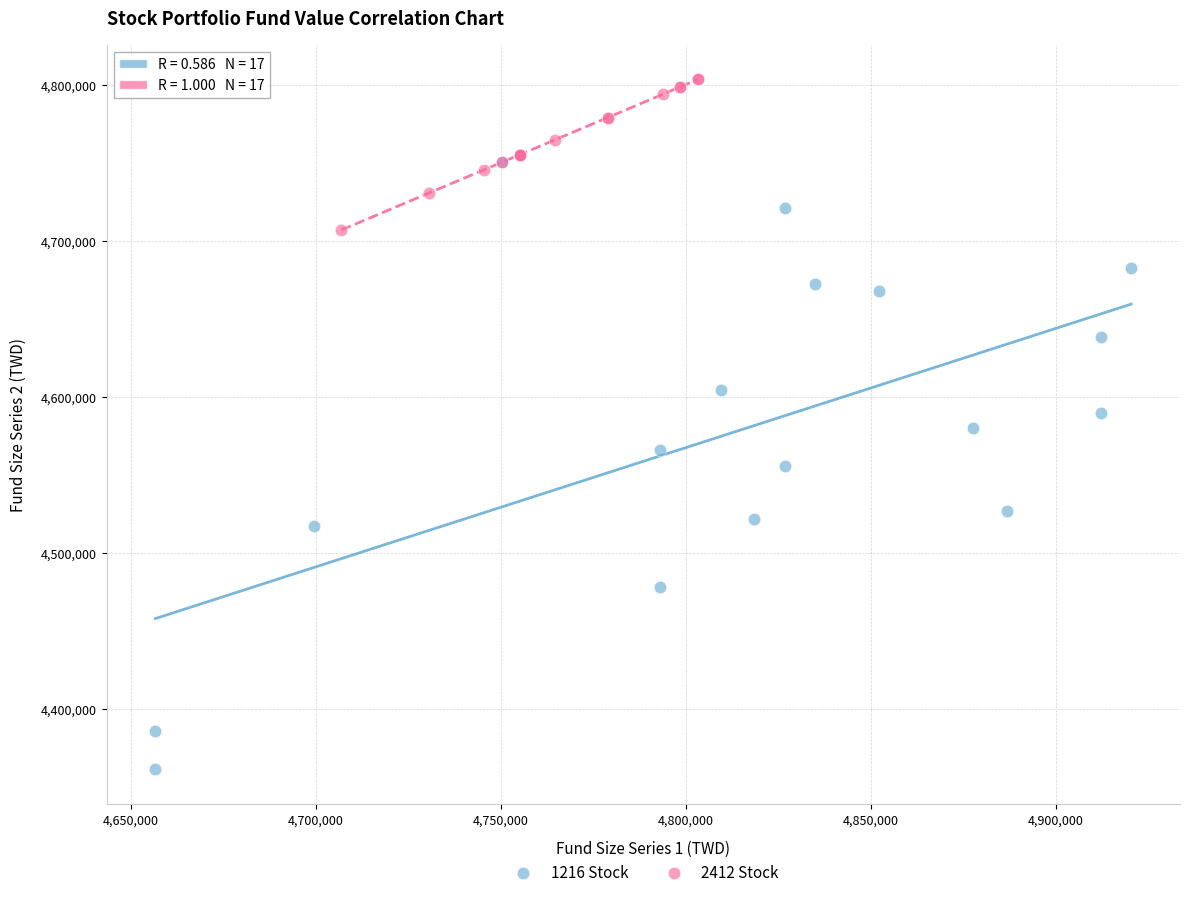

Which series contains the lowest Y value?

1216 Stock